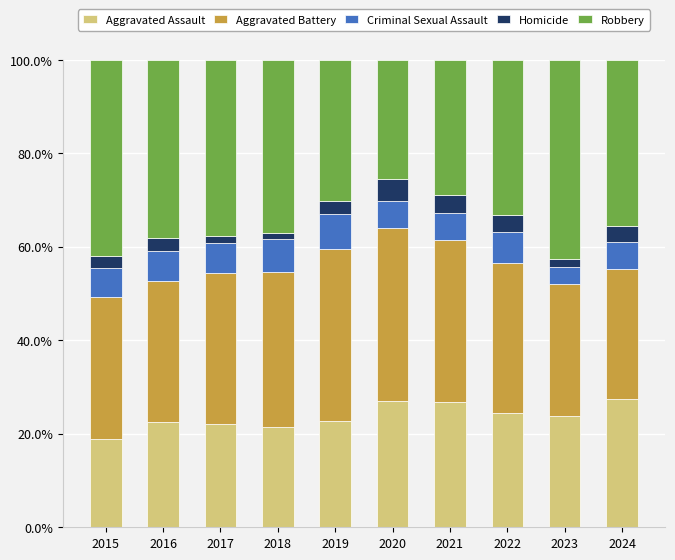

The value of Criminal Sexual Assault at 2016 is 0.1. True or false?

True